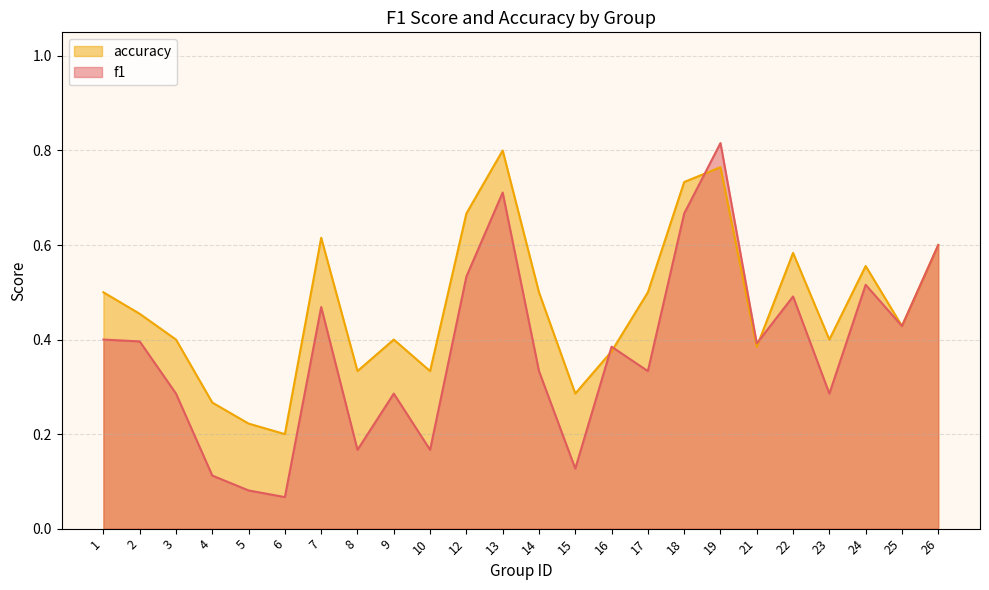

Where do accuracy and f1 first cross each other?

15 and 16